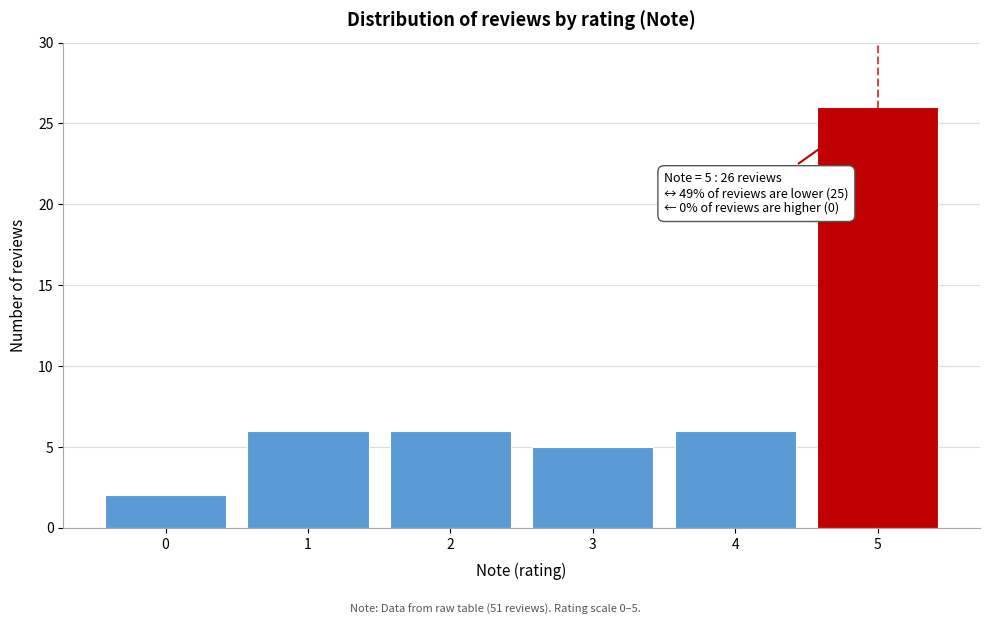

Reading left to right, transcribe all the data shown in this chart.

2	6	6	5	6	26